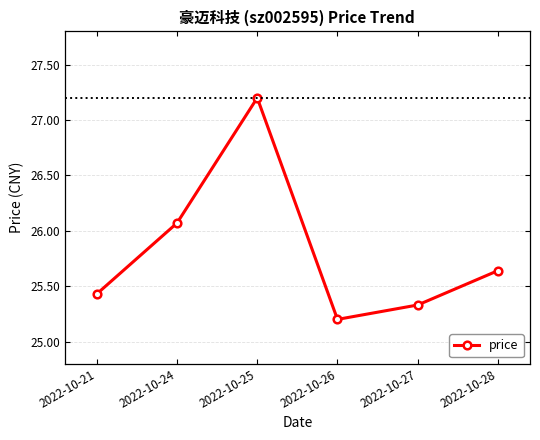

Approximately how many times larger is the value at 2022-10-26 compared to 2022-10-28?

1.0